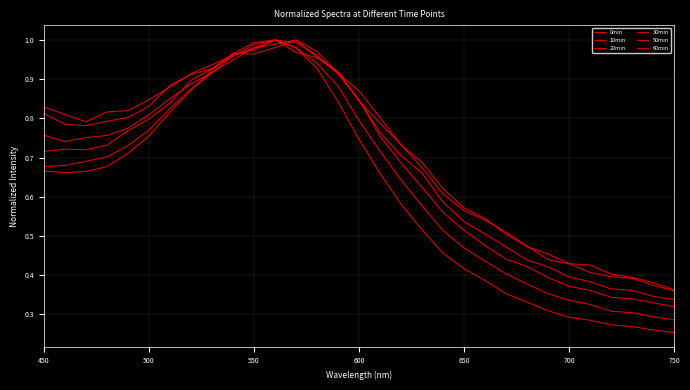

Does the chart display data point markers on the line(s)?

No